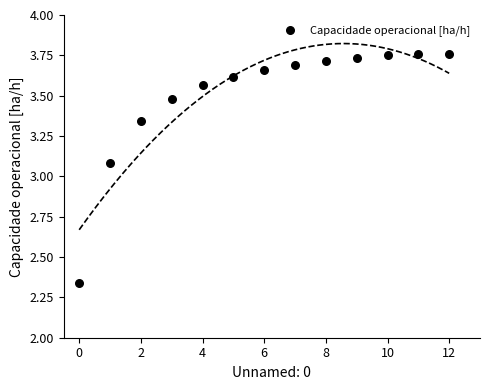

What Y value in the scatter plot is closest to 3?

3.1